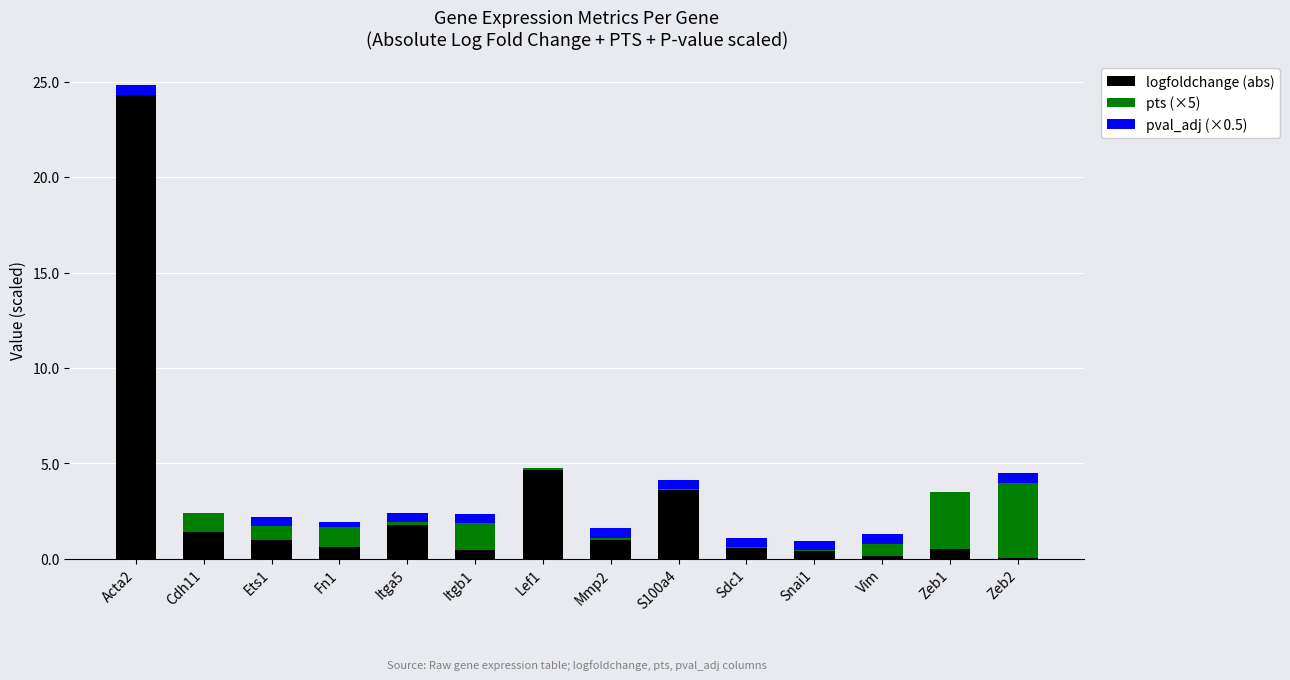

What is the maximum value for logfoldchange (abs)?

24.3